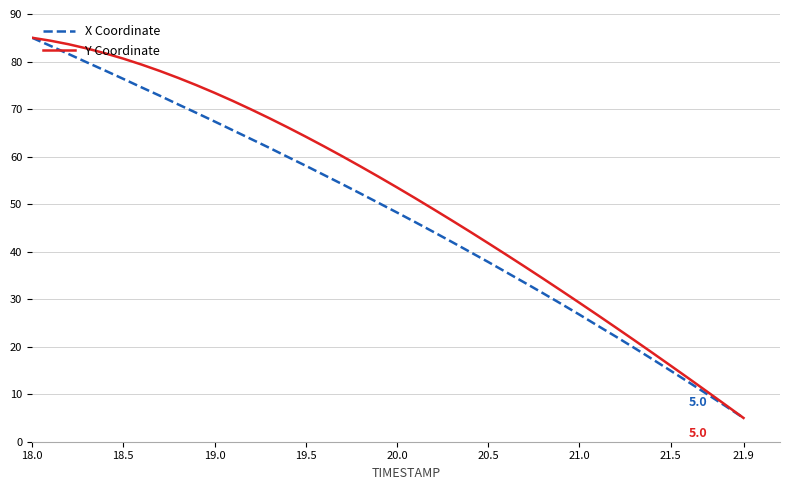

Which series has the largest total across all categories?

Y Coordinate